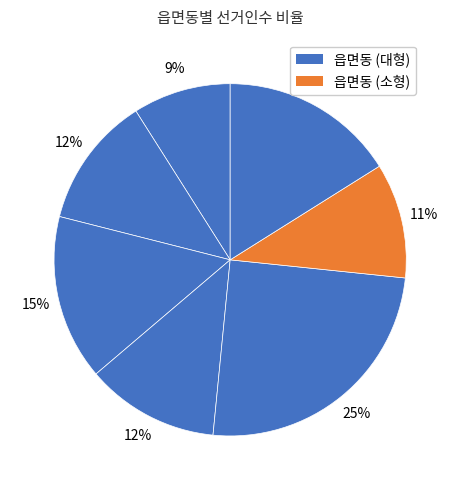

How many slices are in this pie chart?

7